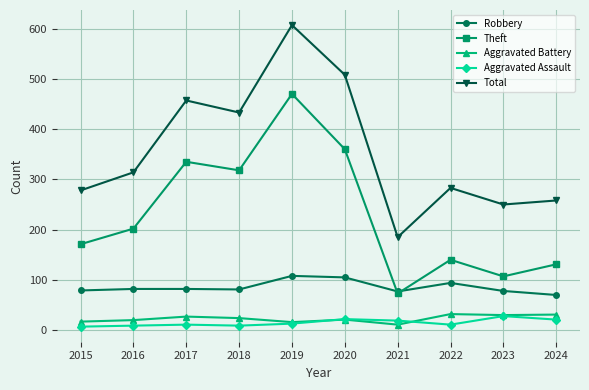

Is the value of Theft at 2023 greater than the value of Robbery at 2024?

Yes